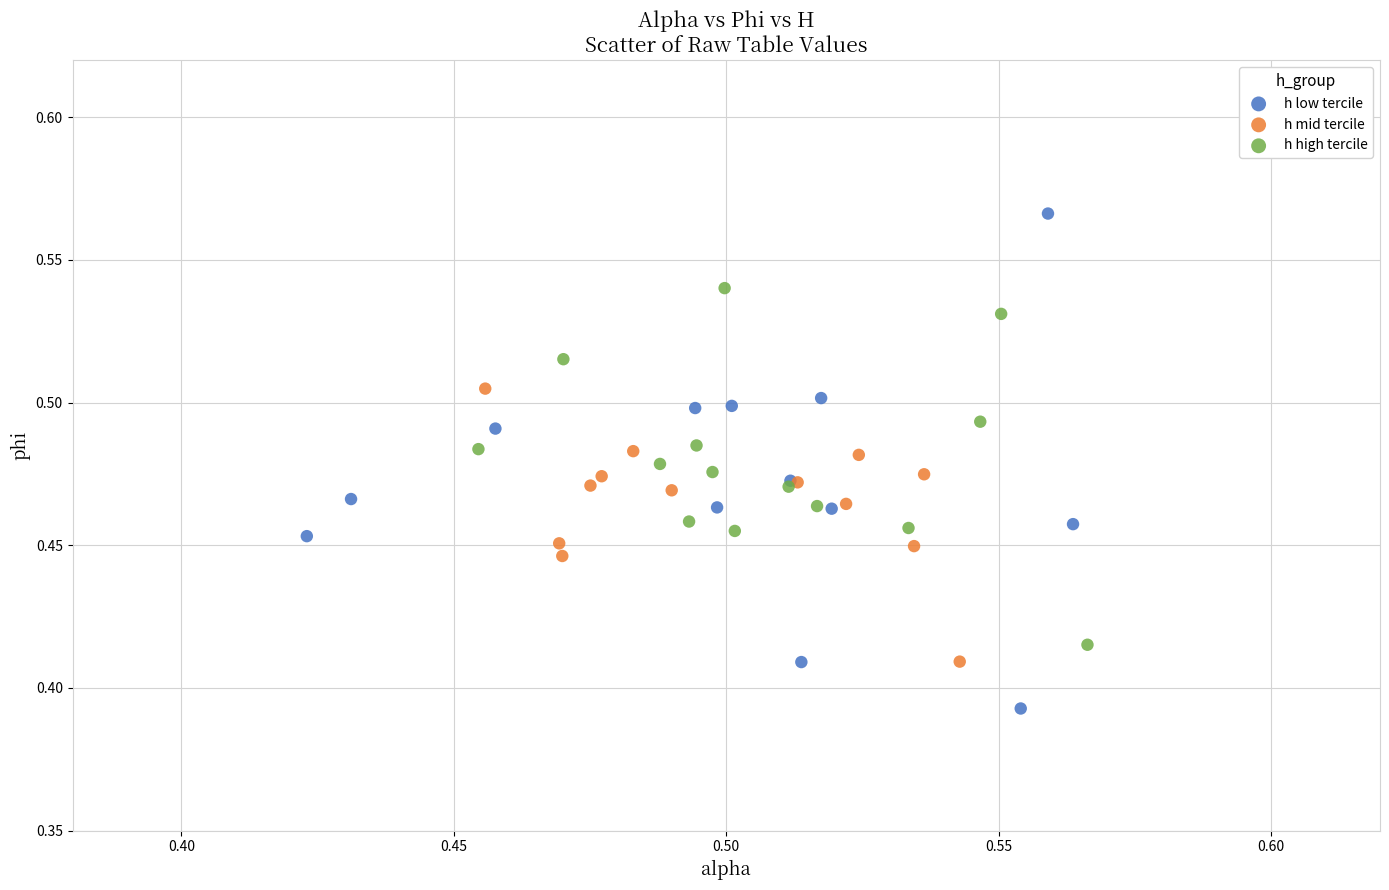

Which series has the widest spread of Y values?

h low tercile